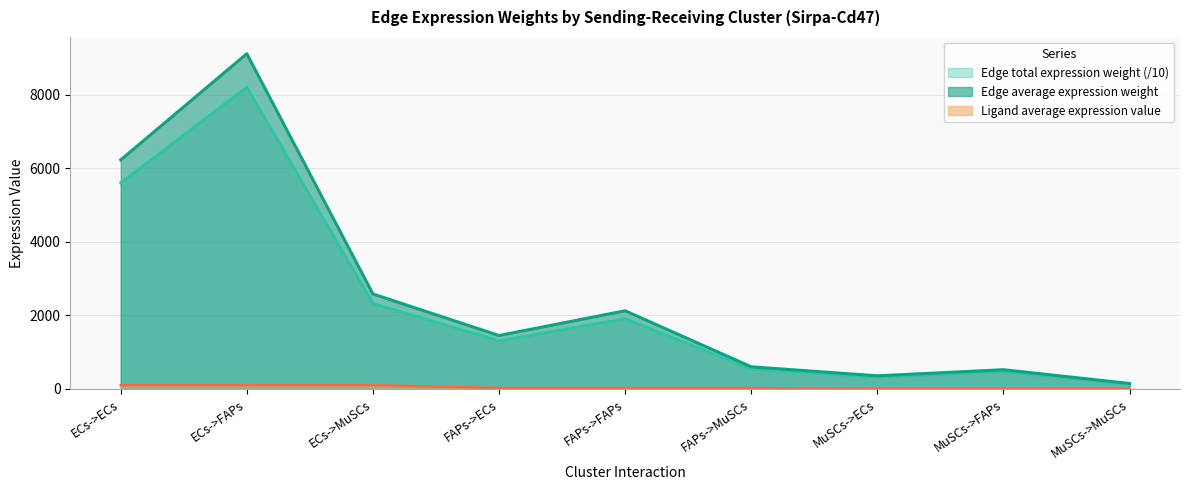

What is the difference between the maximum and minimum values in the Edge total expression weight series?

8963.9